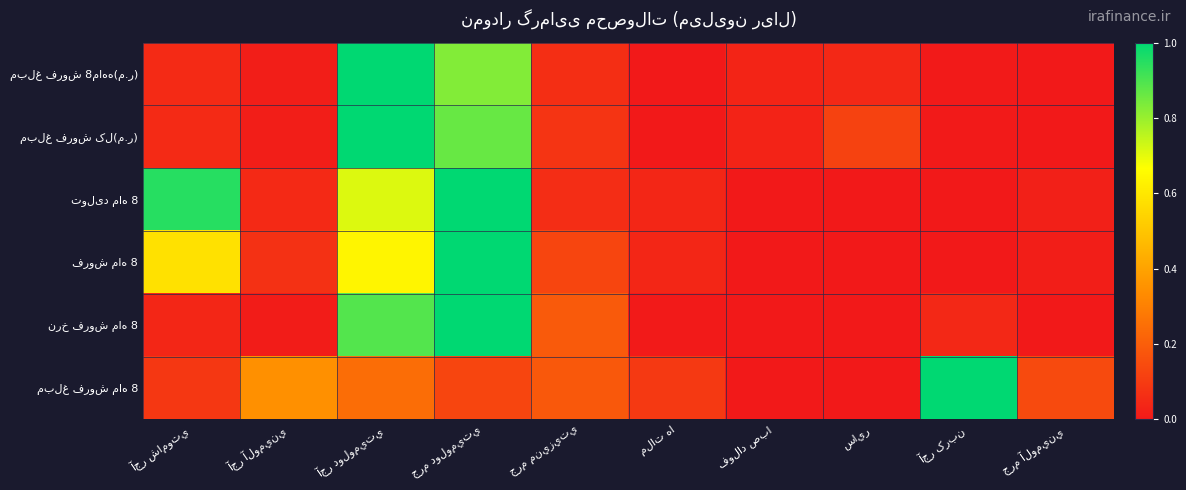

What is the difference between the تولید ماه 8 values at جرم منيزيتي and فولاد صبا?

0.1